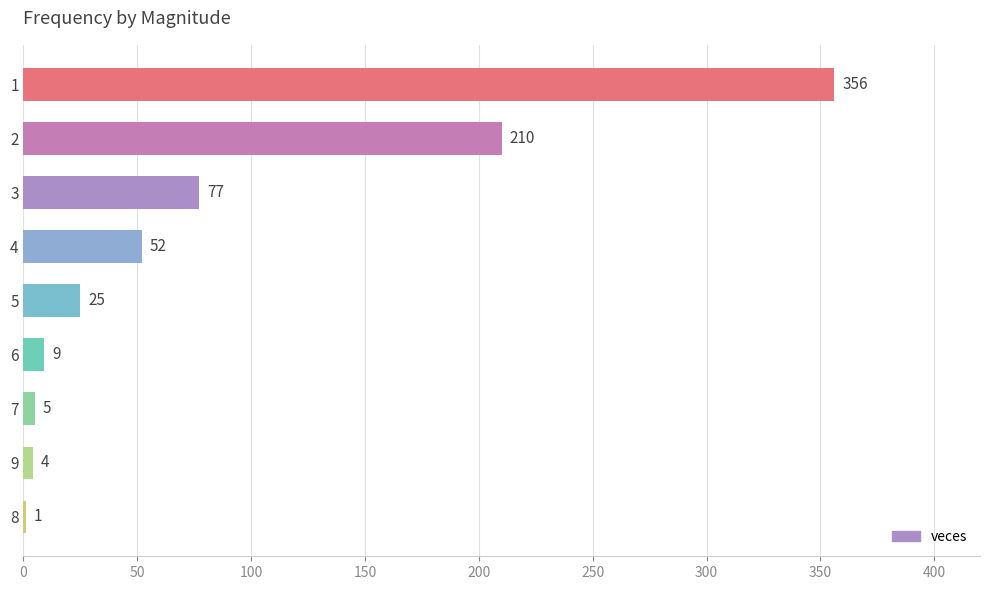

What is the maximum value shown in the chart?

356